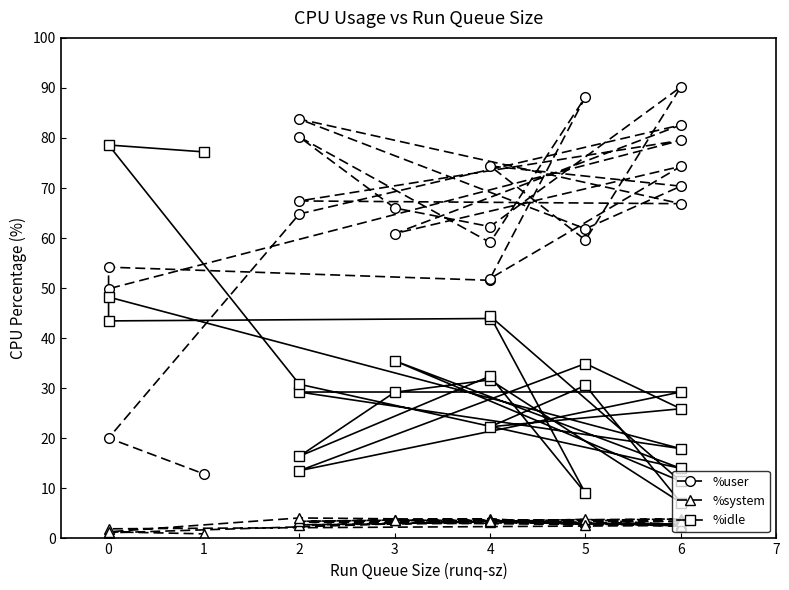

How many values in the %system series exceed 3?

14